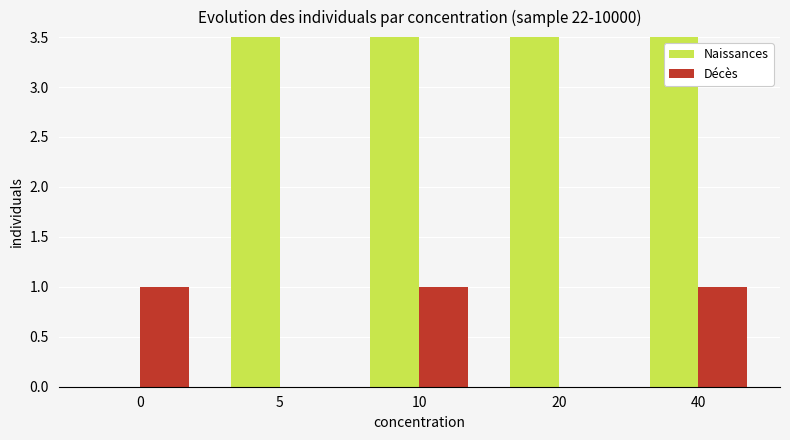

How many distinct data groups are displayed?

2